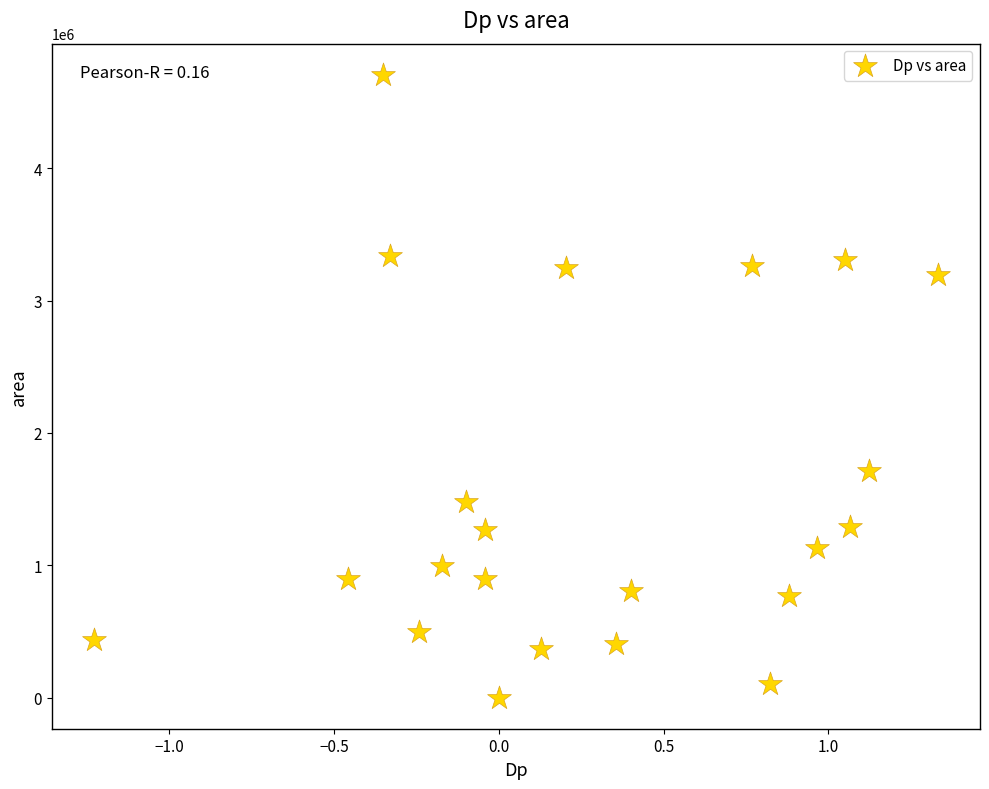

What Y value in the scatter plot is closest to 2353125?

1713750